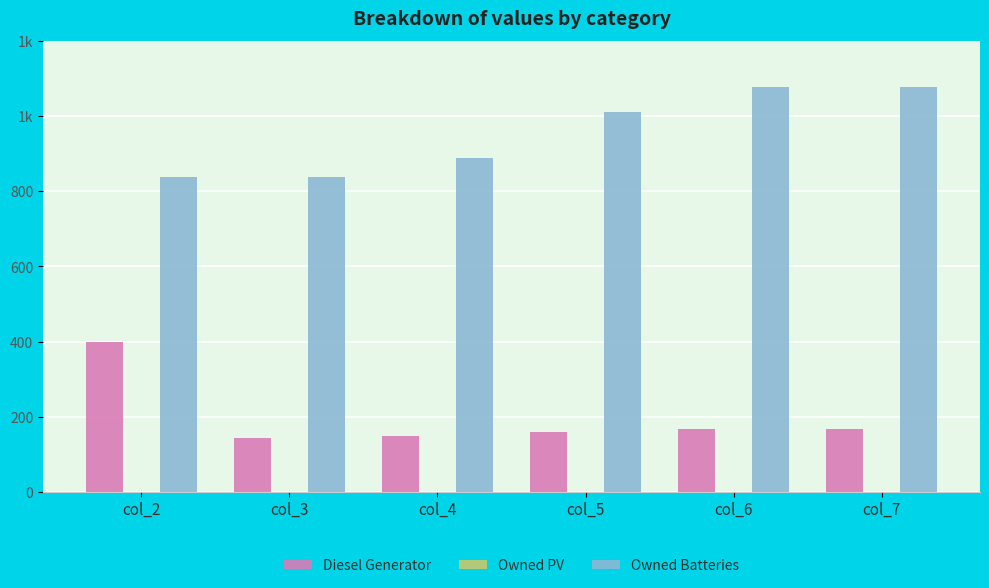

Are the bars horizontal?

No